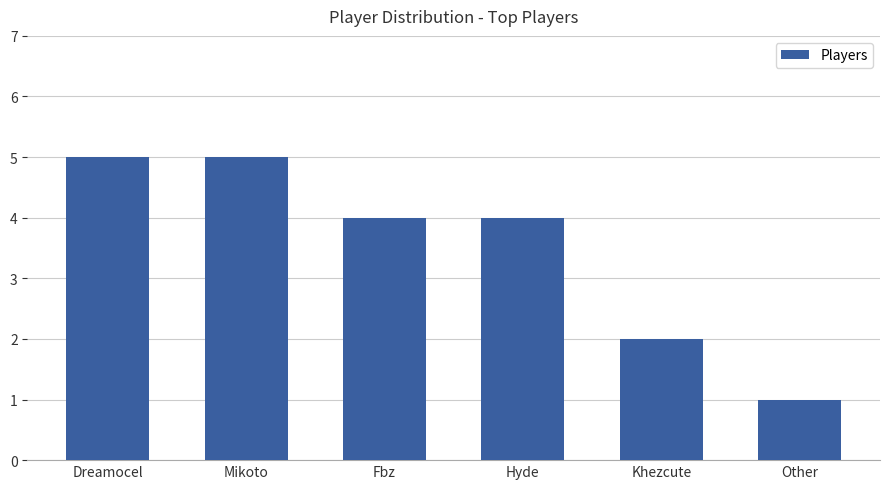

Is it true that the value at Dreamocel is 7?

False